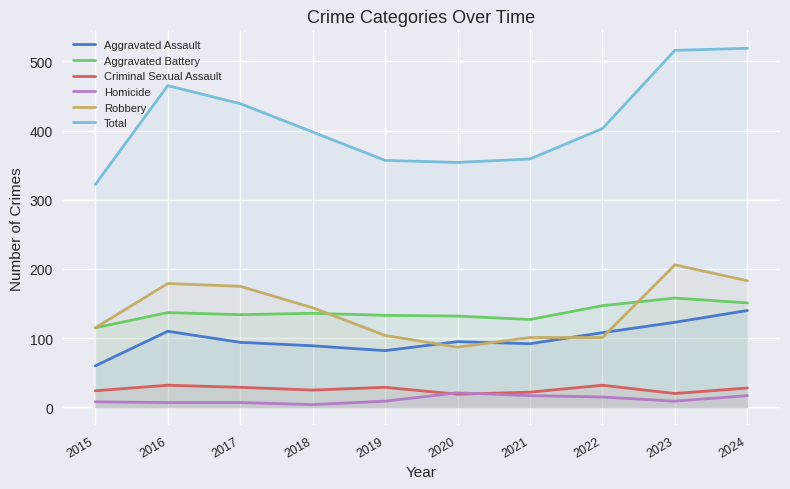

True or false: Robbery and Homicide intersect in this chart.

False